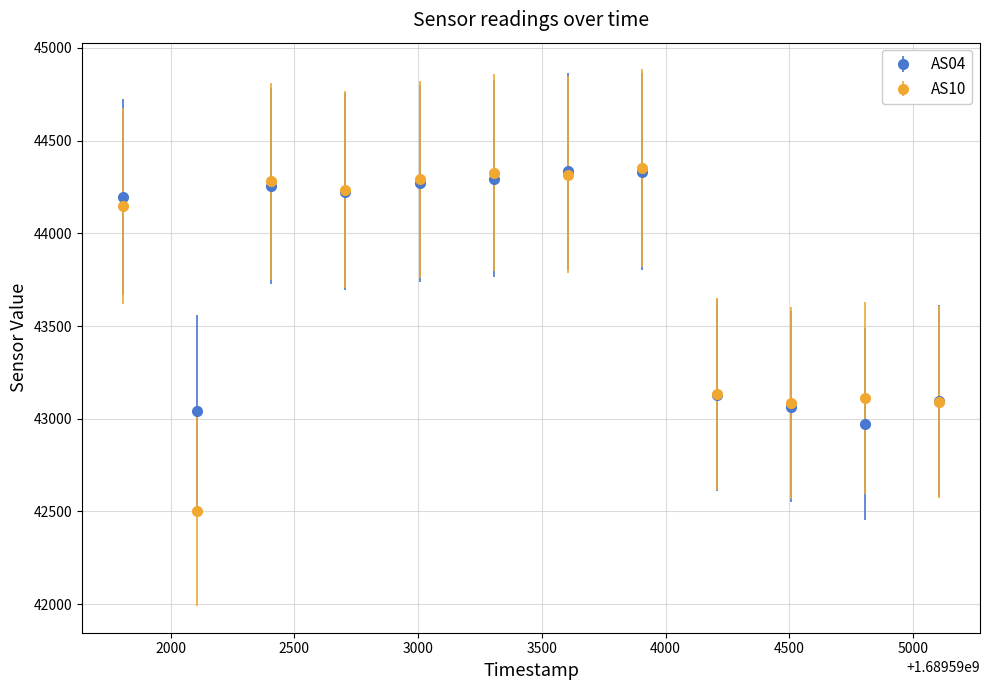

At how many categories does at least one series exceed 43797?

7